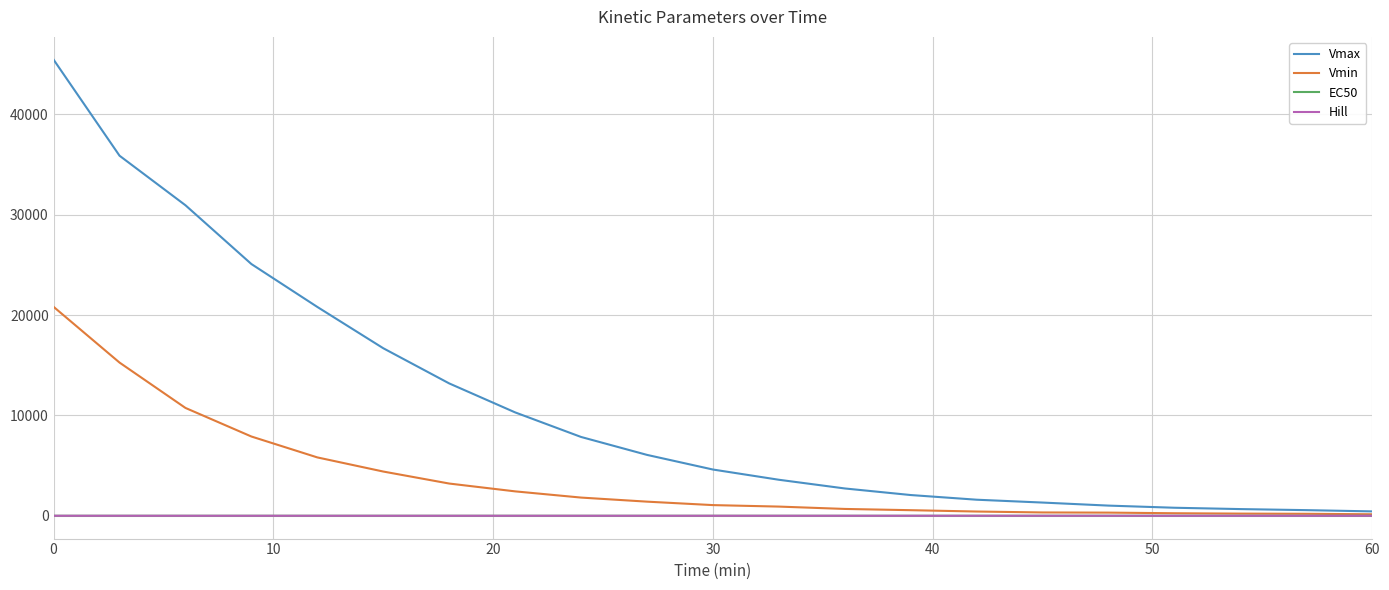

Which series has the largest total across all categories?

Vmax